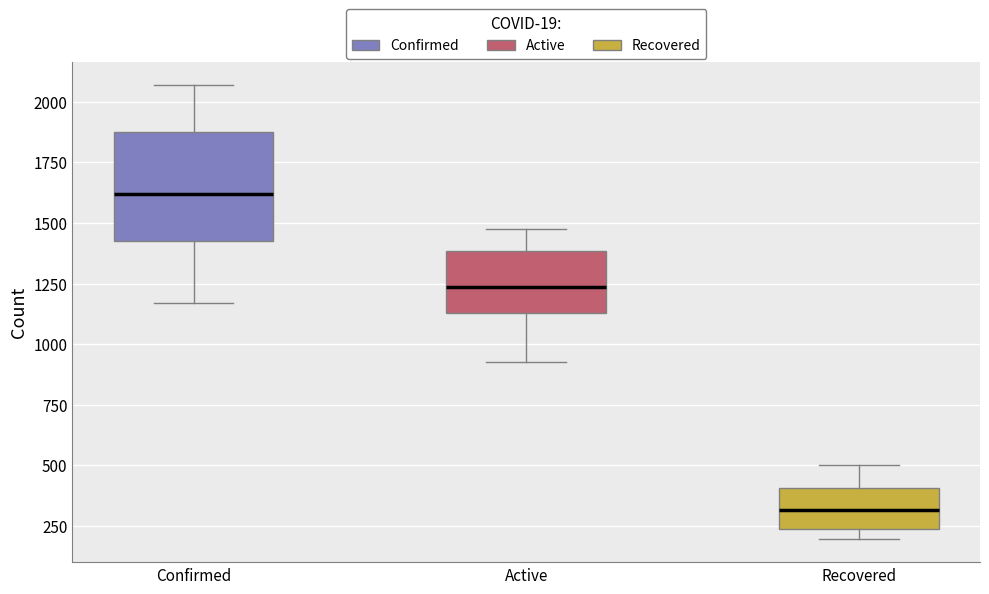

Which box is the tallest, from its lower edge to its upper edge?

Confirmed